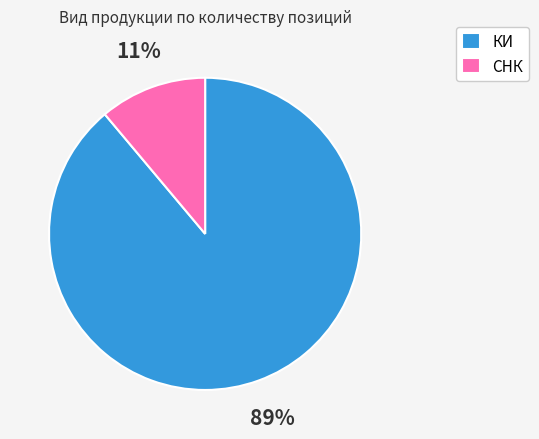

Which has a higher value, СНК or КИ?

КИ